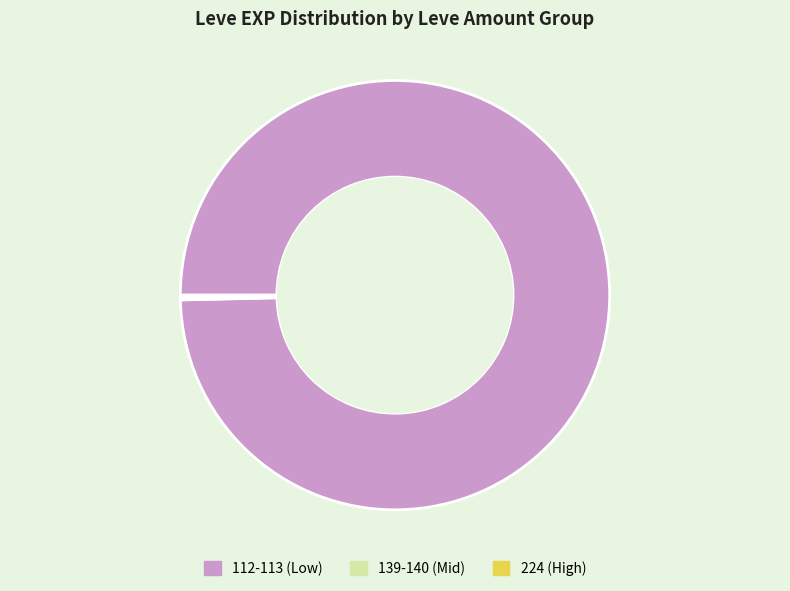

Is it true that 112-113 (Low) is 94% of the pie?

False